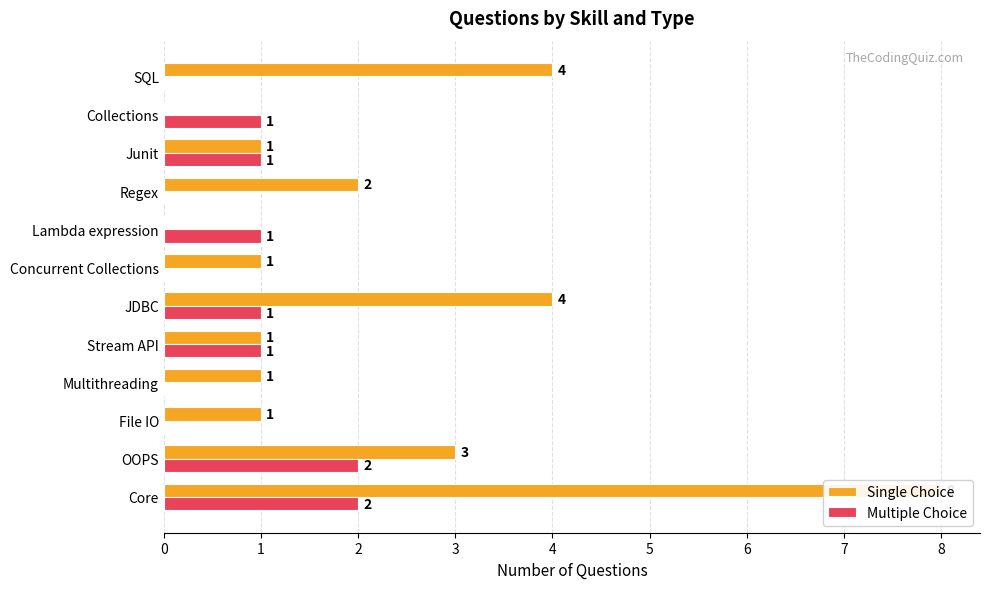

What is the difference between the maximum and minimum values in the Single Choice series?

8